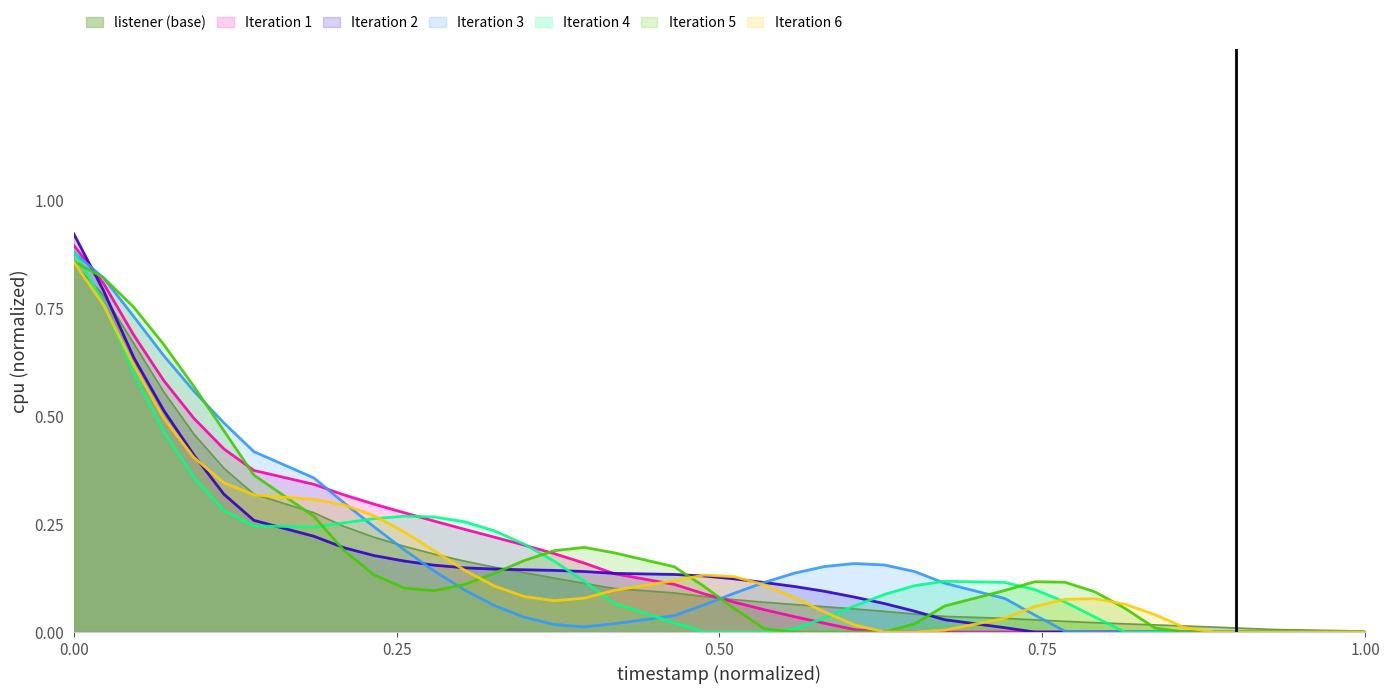

Which series has the widest spread of values?

Iteration 2